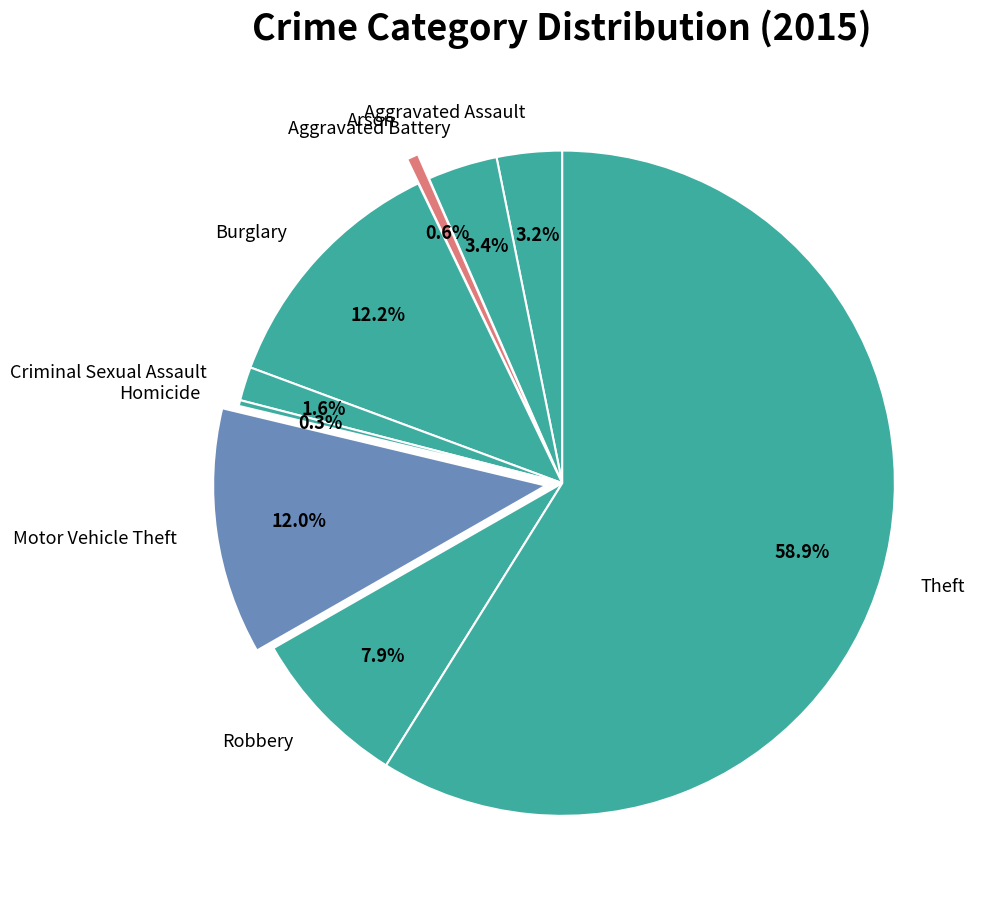

The Homicide slice represents 0% of the pie. True or false?

True